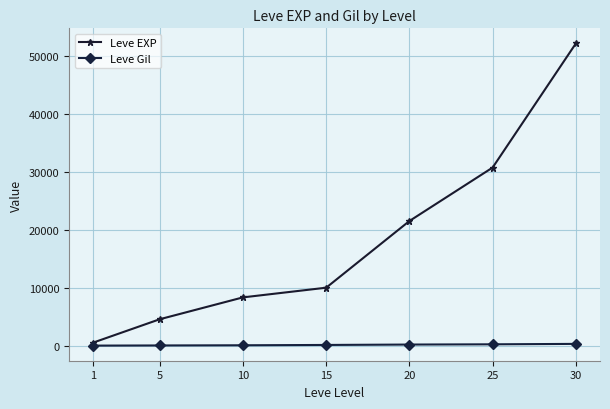

What is the difference between the maximum and second lowest values in the Leve EXP series?

47560